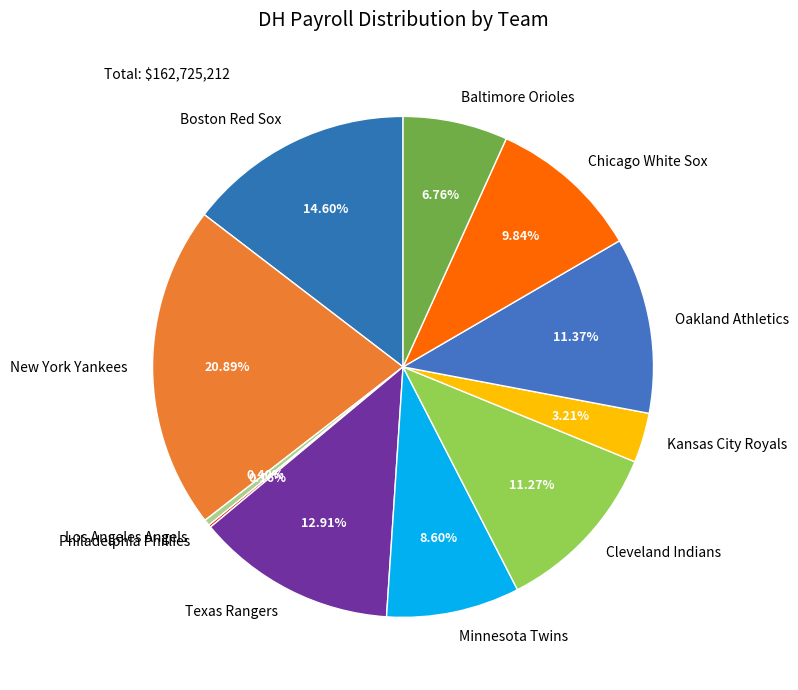

What is the largest slice in the pie chart?

New York Yankees